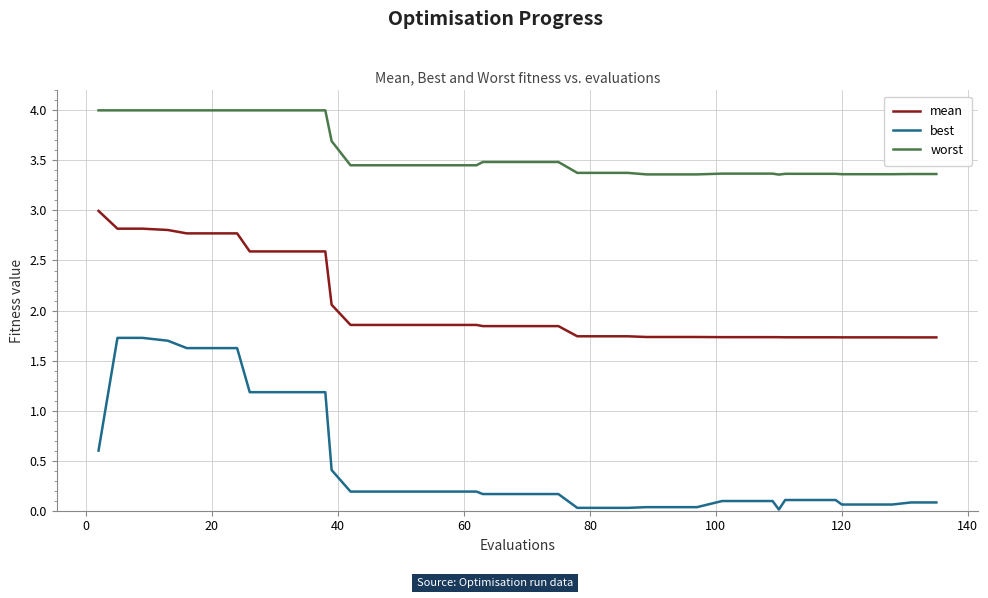

Which series has the widest spread of values?

best